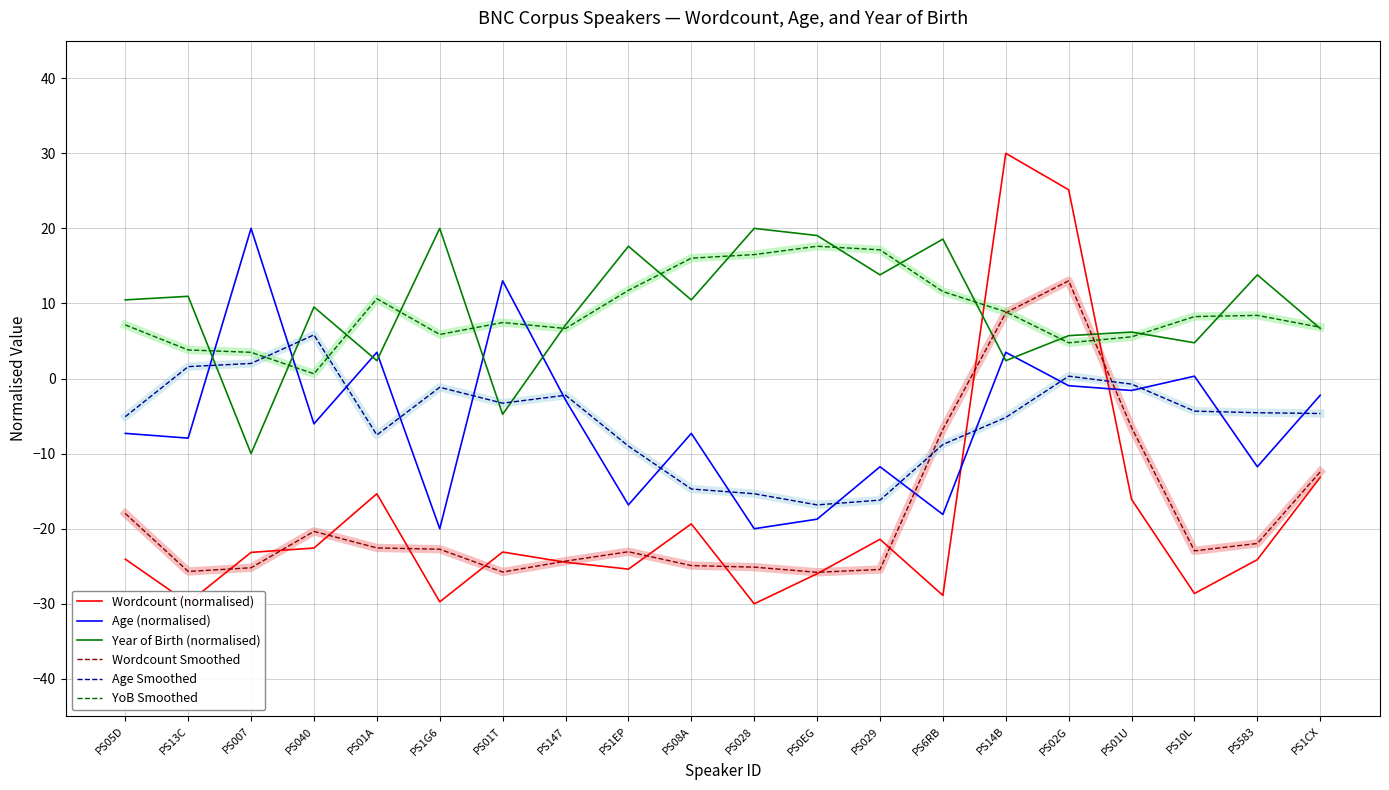

What is the total value across all series at PS040?

-33.0